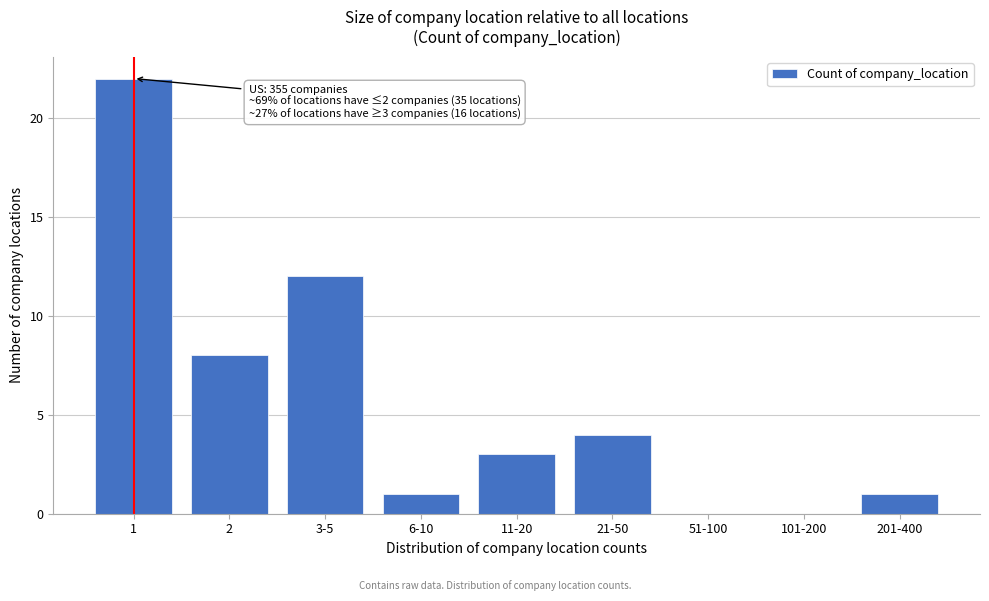

Reading left to right, transcribe all the data shown in this chart.

1=22	2=8	3-5=12	6-10=1	11-20=3	21-50=4	51-100=0	101-200=0	201-400=1